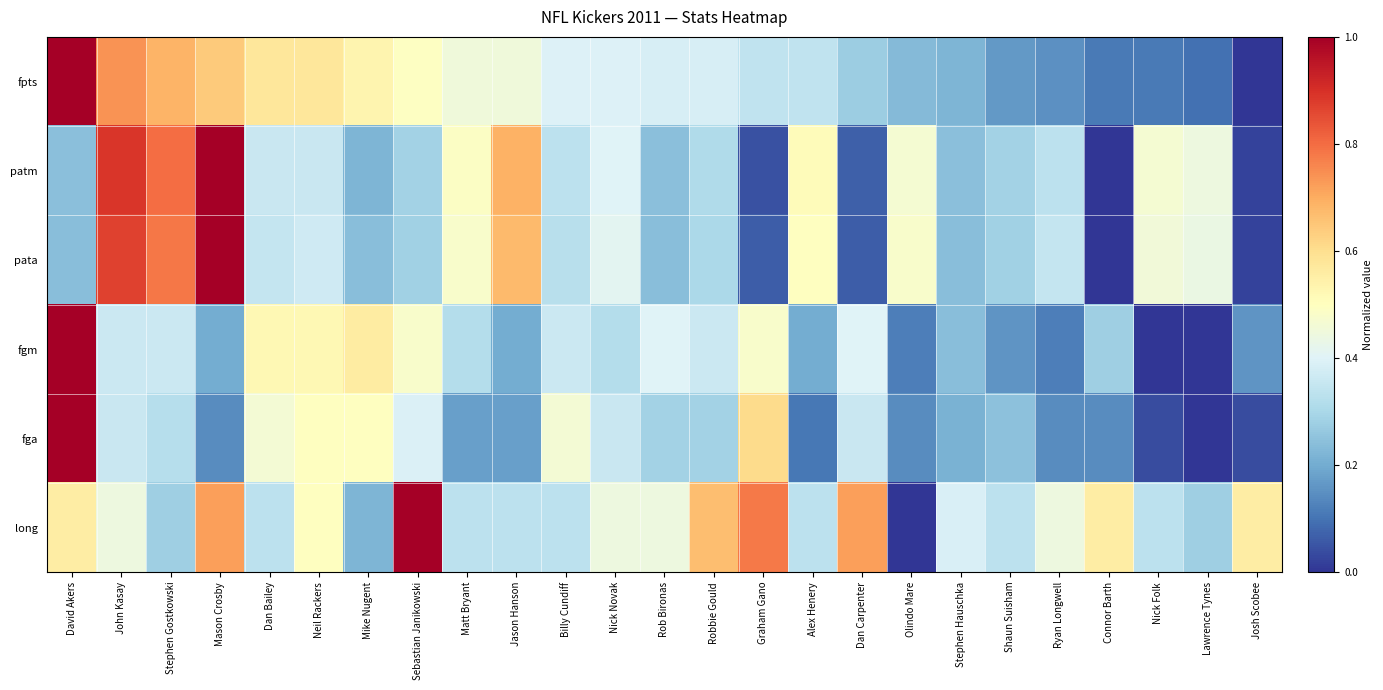

What is the total value across all series at Rob Bironas?

2.0